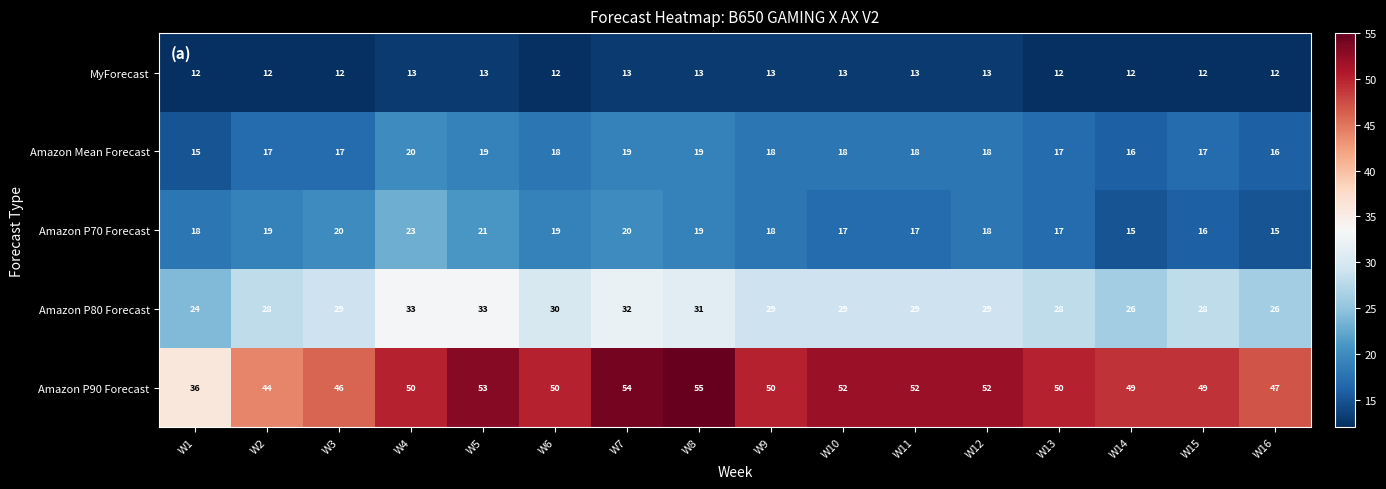

Is it true that Amazon P70 Forecast equals 33 at W8?

False